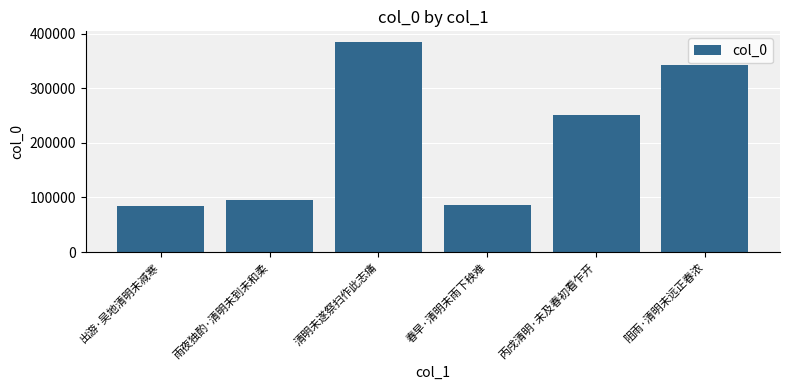

Reading left to right, extract all data points from this chart.

83813	94568	385059	87042	250331	342798